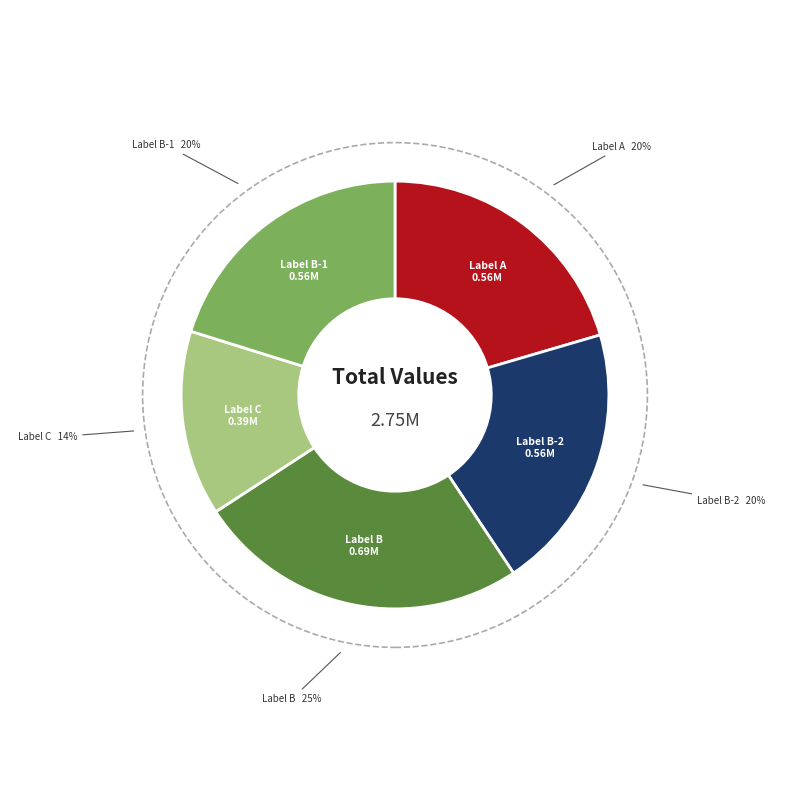

To the nearest percent, what is the difference between the largest and smallest slice percentages?

11%